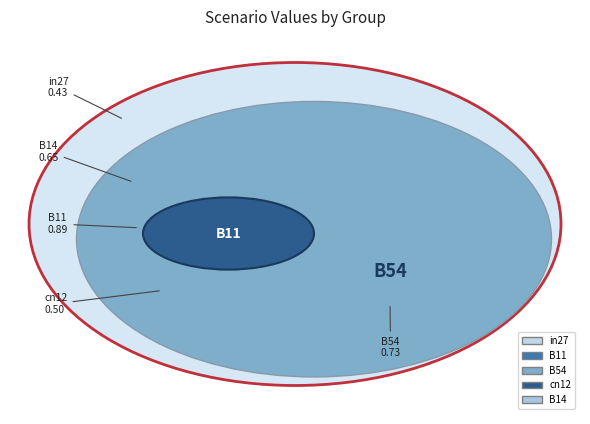

Between in27 and cn12, which is larger?

cn12